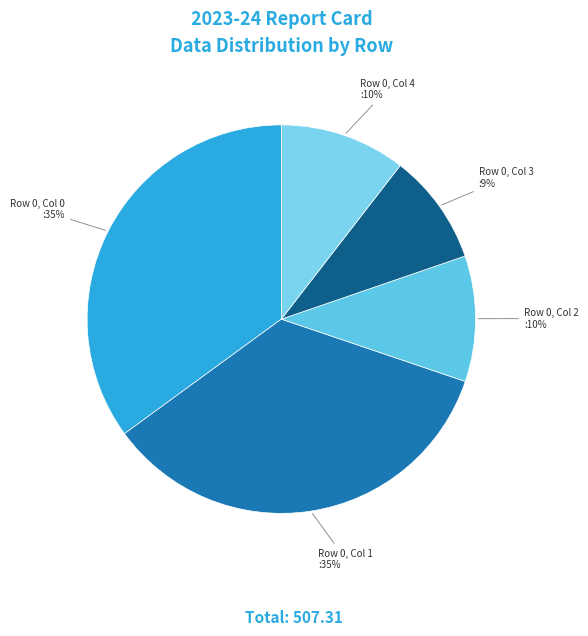

Count the number of slices in the pie.

5